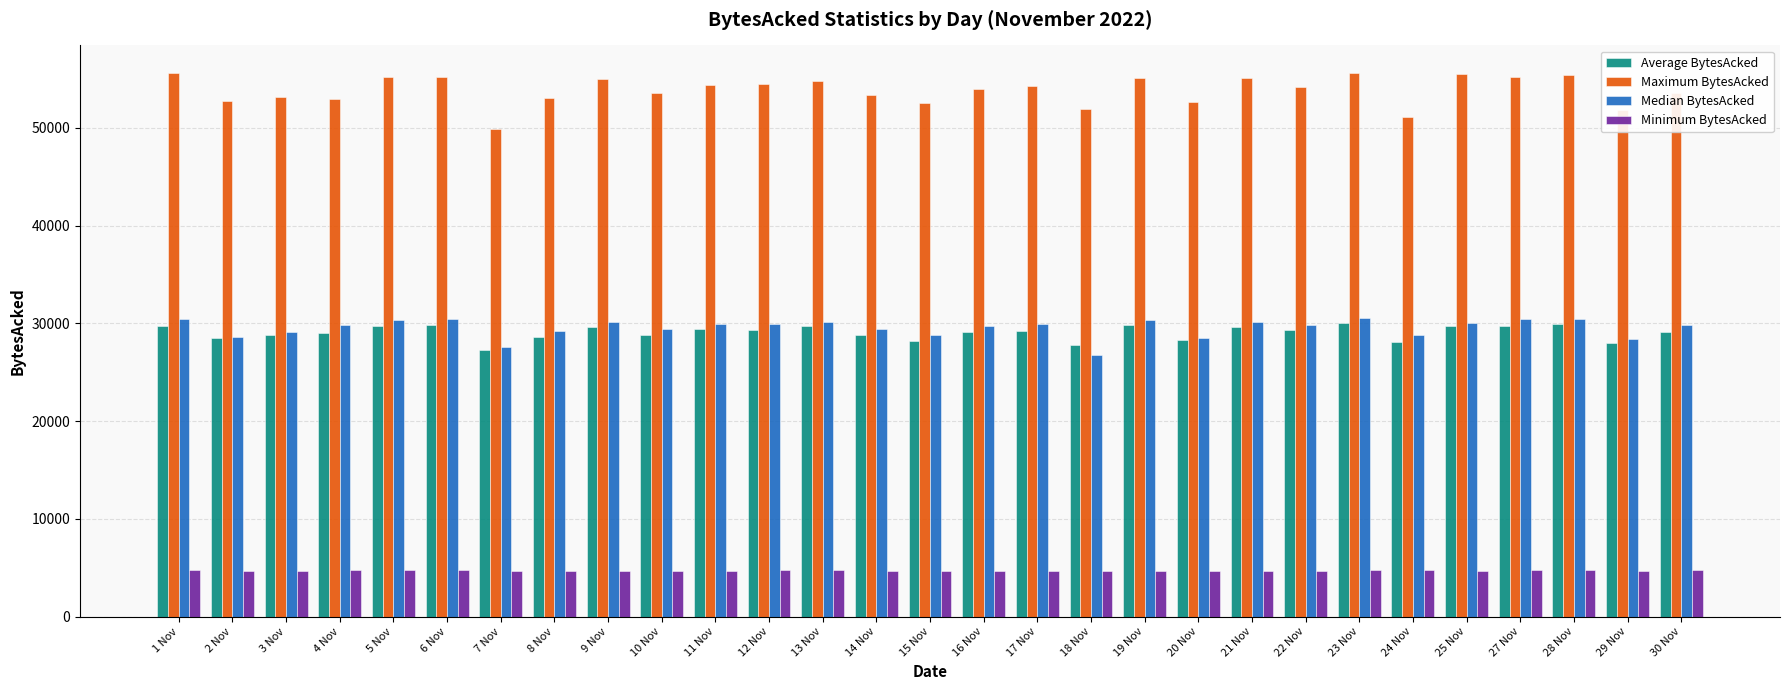

True or false: Minimum BytesAcked has a value of 4668.6 at 20 Nov.

True